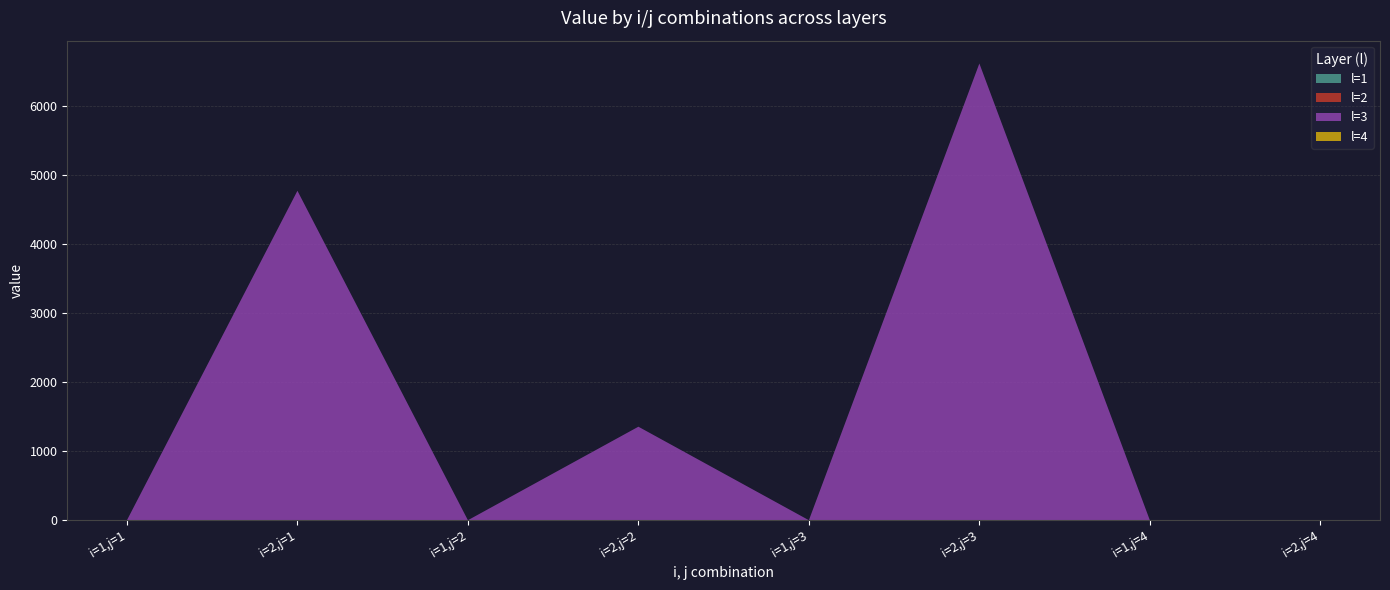

Reading left to right, transcribe all the data shown in this chart.

l=1: i=1,j=1=0.0	i=2,j=1=0.0	i=1,j=2=0.0	i=2,j=2=0.0	i=1,j=3=0.0	i=2,j=3=0.0	i=1,j=4=0.0	i=2,j=4=0.0
l=2: i=1,j=1=0.0	i=2,j=1=0.0	i=1,j=2=0.0	i=2,j=2=0.0	i=1,j=3=0.0	i=2,j=3=0.0	i=1,j=4=0.0	i=2,j=4=0.0
l=3: i=1,j=1=0.0	i=2,j=1=4777.1	i=1,j=2=0.0	i=2,j=2=1356.0	i=1,j=3=0.0	i=2,j=3=6622.8	i=1,j=4=0.0	i=2,j=4=0.0
l=4: i=1,j=1=0.0	i=2,j=1=0.0	i=1,j=2=0.0	i=2,j=2=0.0	i=1,j=3=0.0	i=2,j=3=0.0	i=1,j=4=0.0	i=2,j=4=0.0